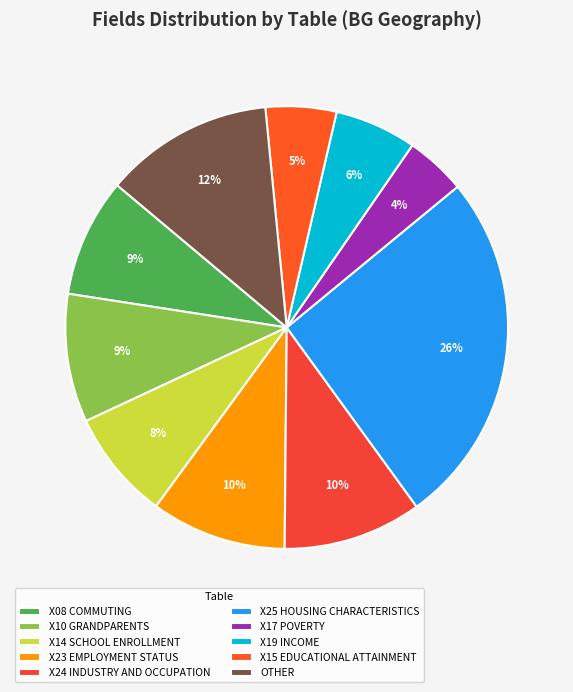

Count the number of slices in the pie.

10